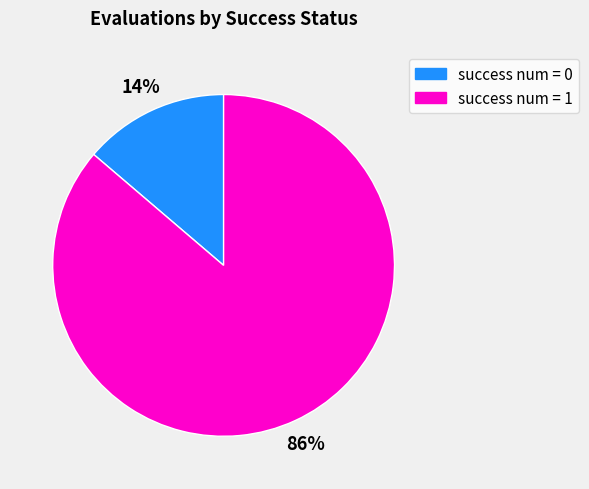

How many slices are in this pie chart?

2